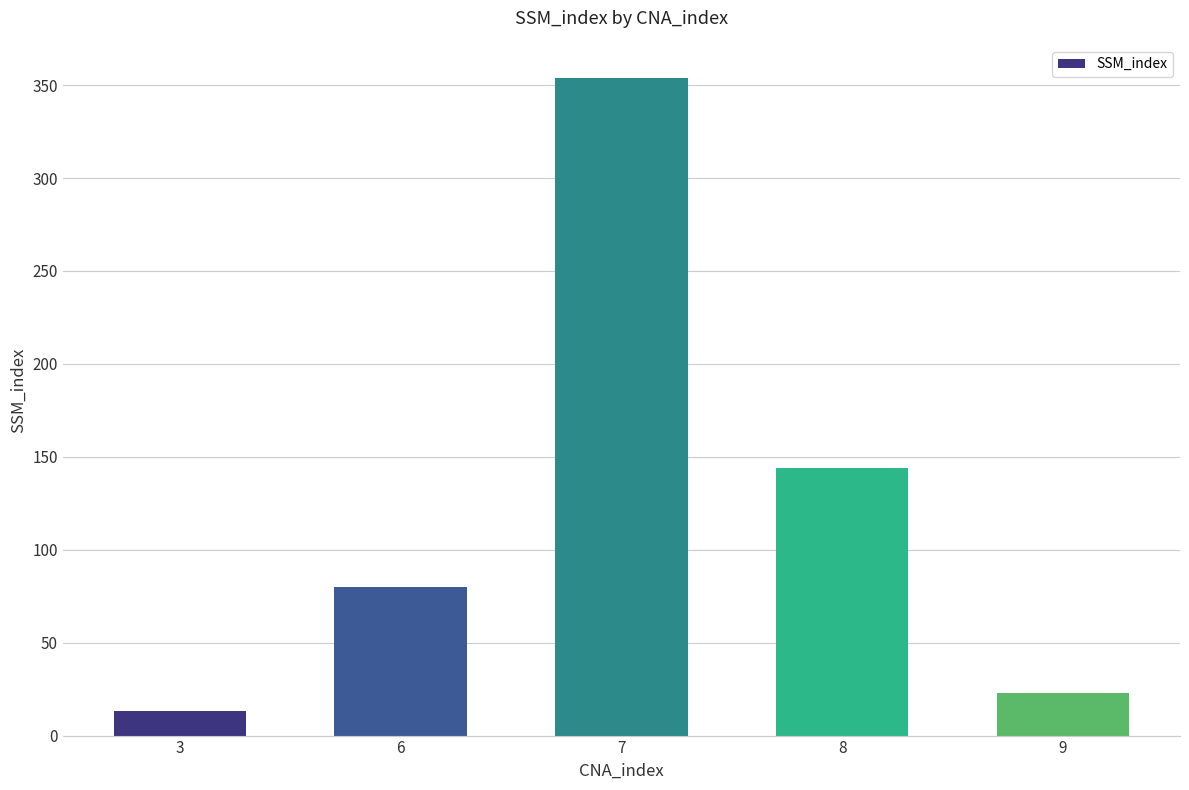

Which label corresponds to the largest value in the chart?

7